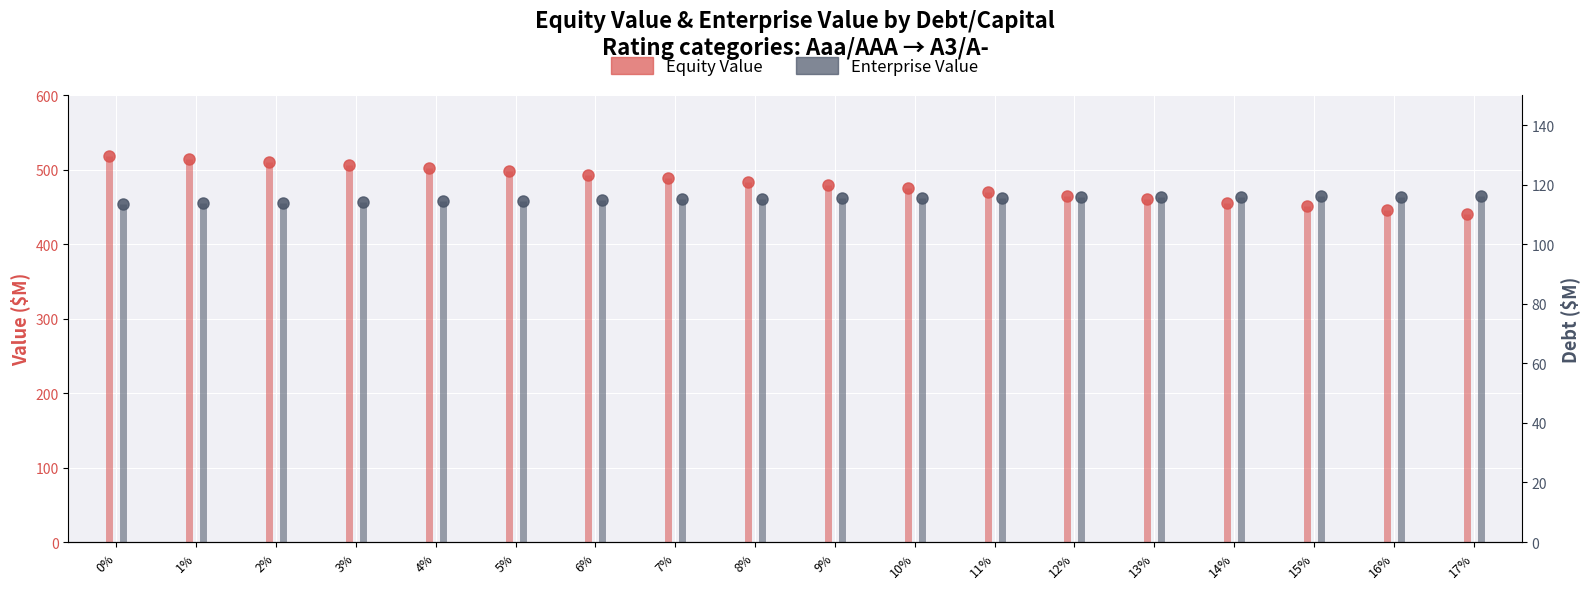

The Enterprise Value series shows 198.9 at 0%. True or false?

False